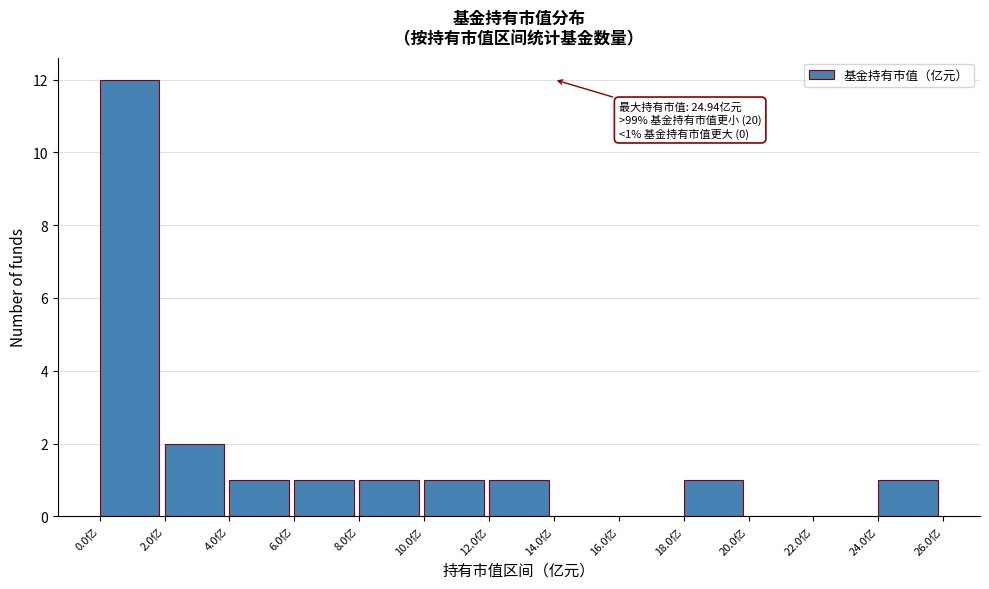

Which range on the x-axis has the tallest bar?

0 to 2